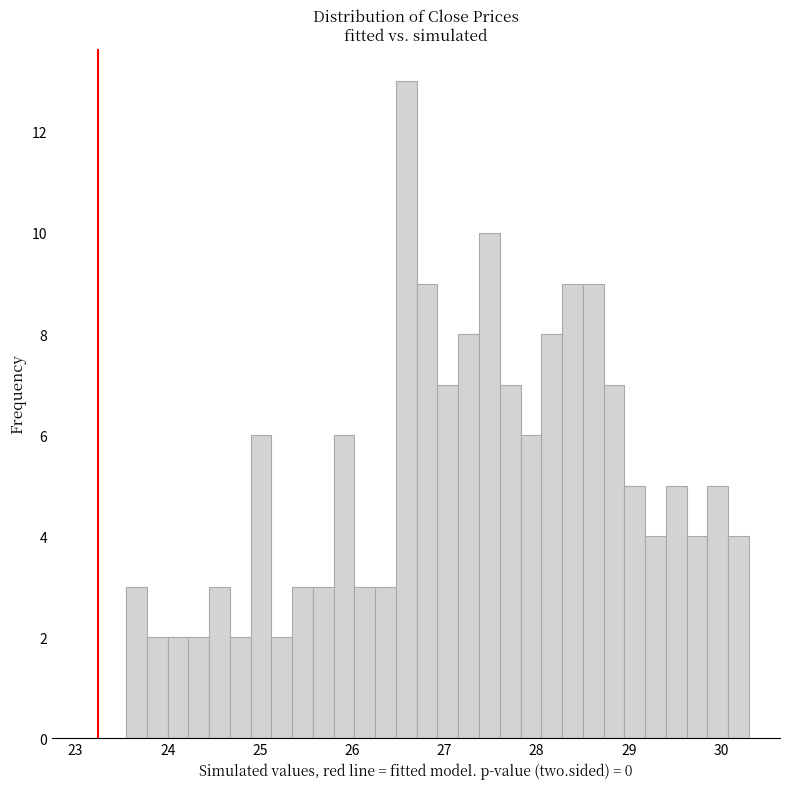

Around what value on the x-axis is the tallest bar? Give the approximate position of its centre, as read against the axis.

26.6